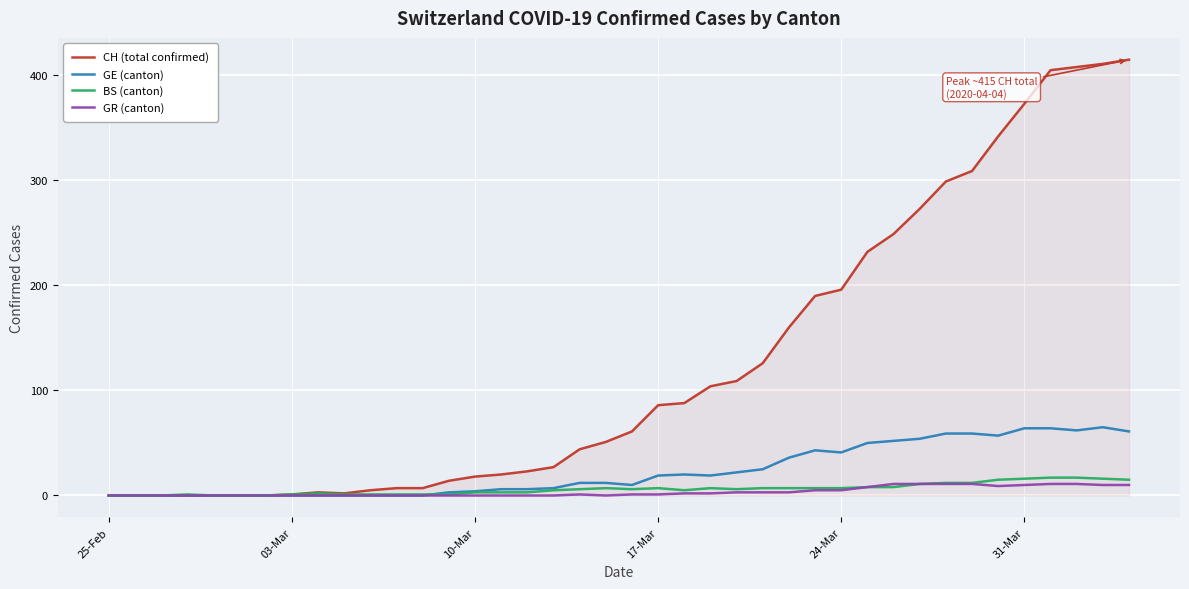

What is the greatest value displayed?

415